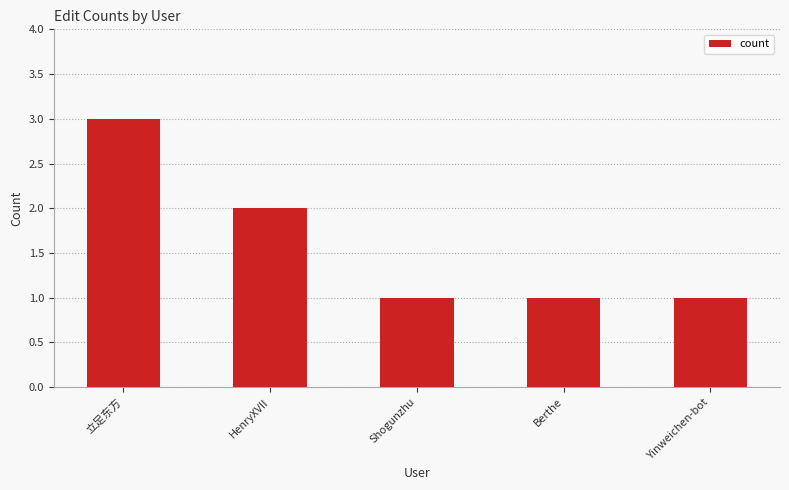

What is the ratio of the value at Shogunzhu to the value at Berthe?

1.0